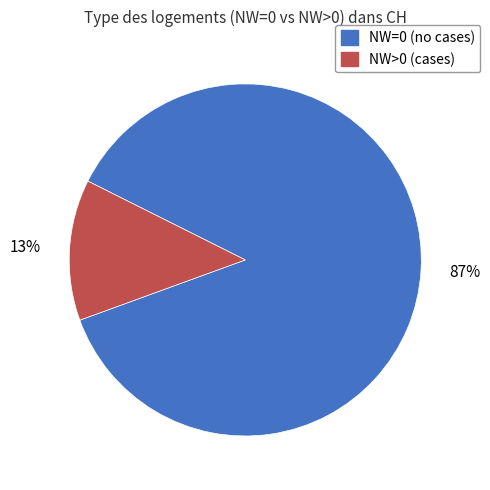

Rank the categories by value from lowest to highest.

NW>0, NW=0